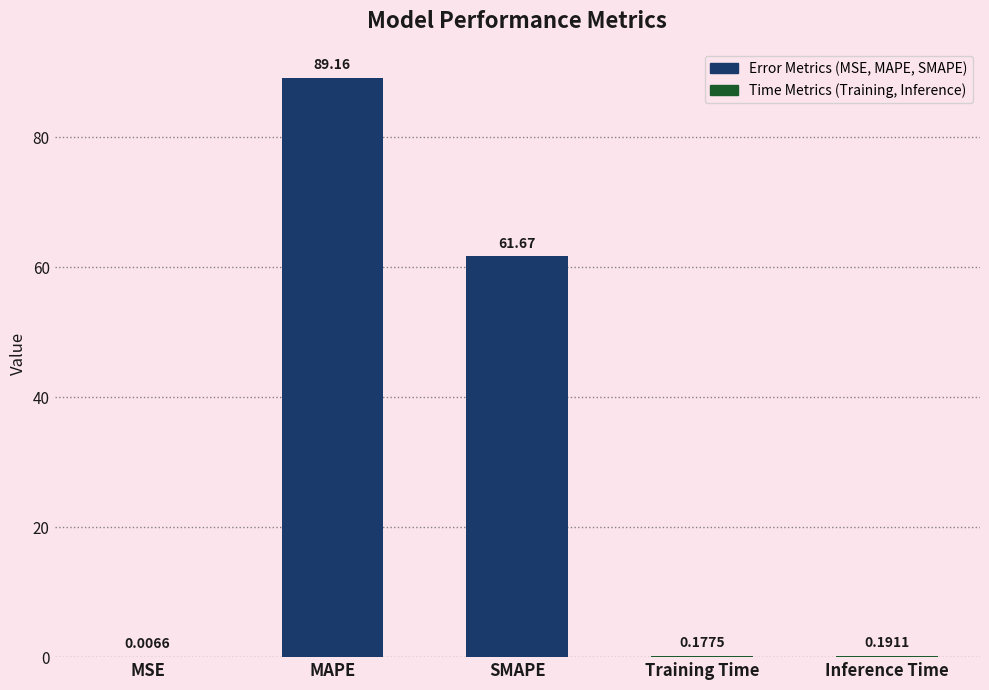

The value at SMAPE is 31.9. True or false?

False